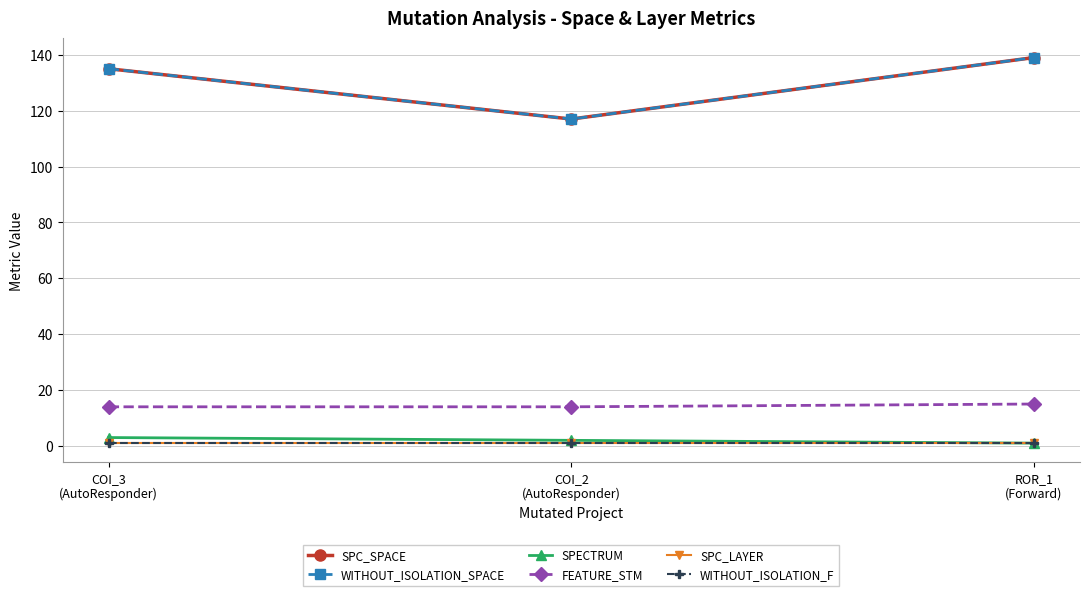

Is this an area chart (filled region under the line)?

No